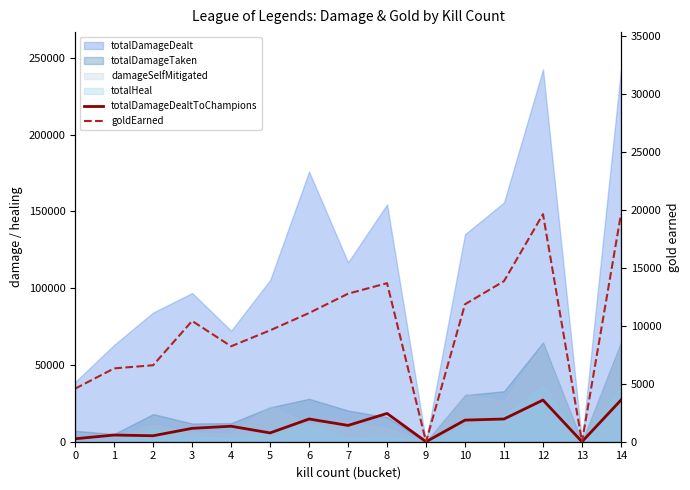

What is the difference between the totalDamageDealtToChampions values at 9 and 4?

10088